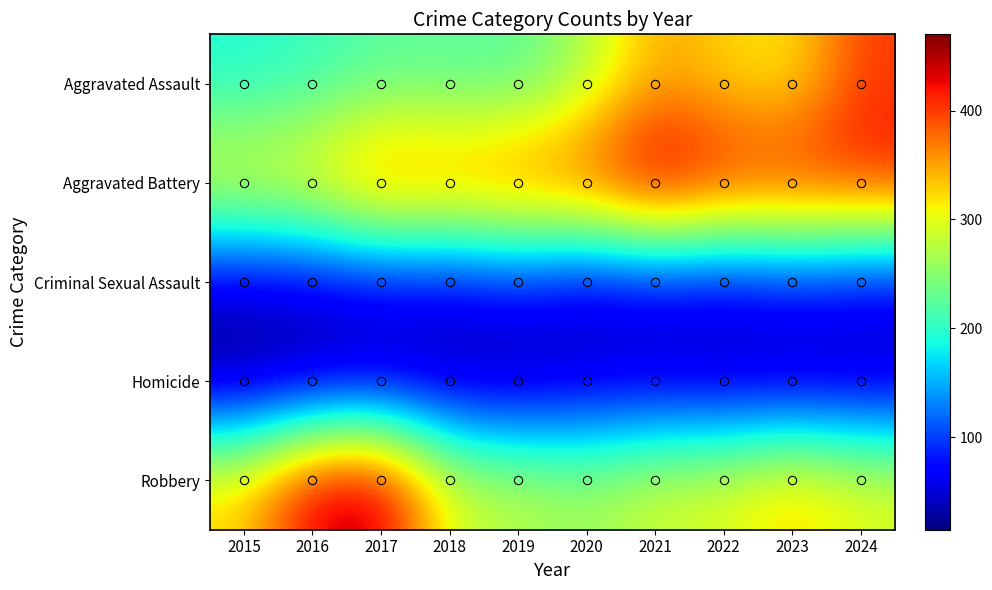

What is the greatest value displayed?

470